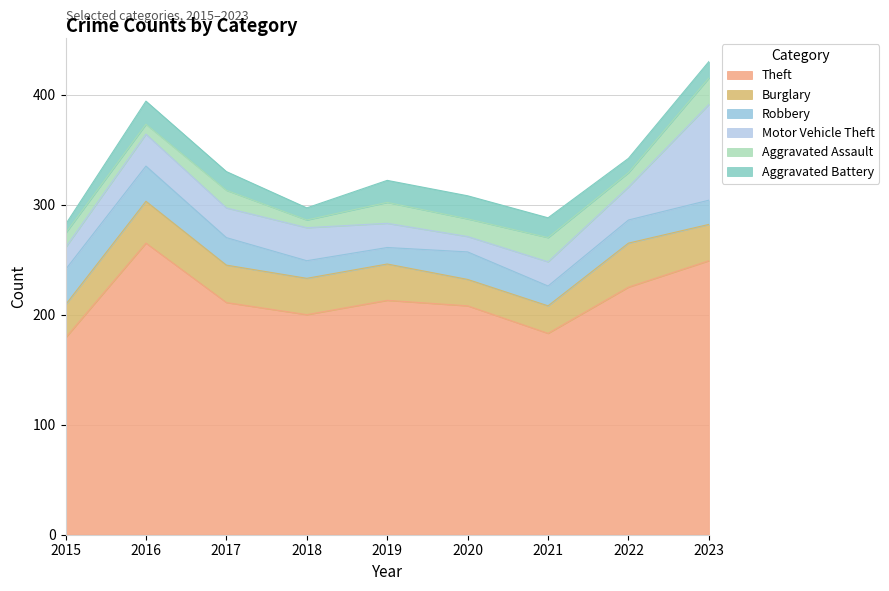

How many interior local peaks does the Burglary series have?

2